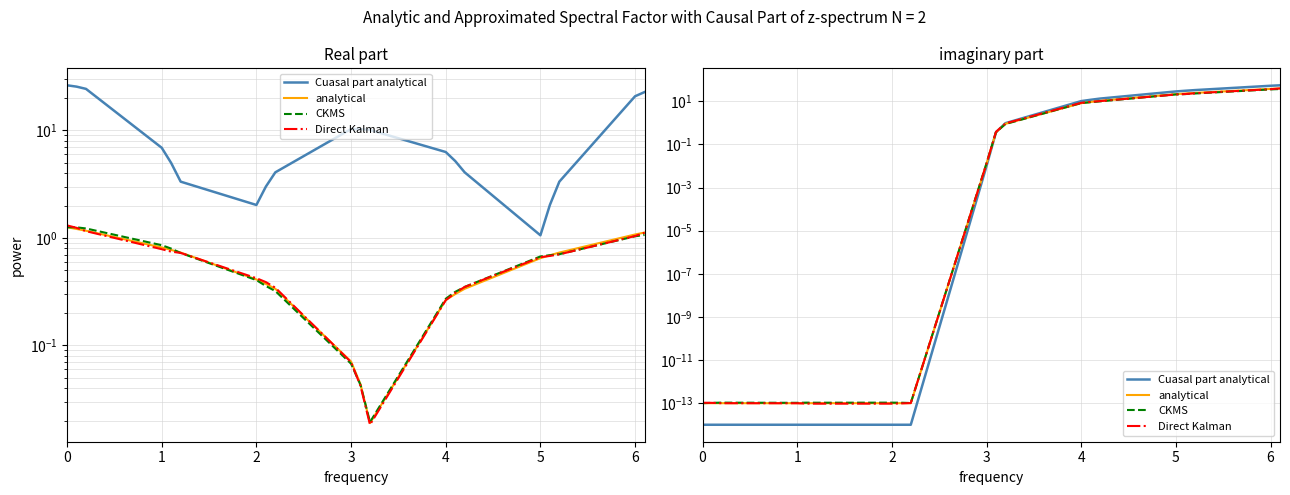

Reading left to right, list all the values displayed in this chart.

Cuasal part analytical: 0.0	0.0	0.0	0.0	0.0	0.0	0.0	0.0	0.0	0.0	0.4	1.0	10.2	11.7	13.3	28.5	30.6	32.9	52.2	54.8
analytical: 0.0	0.0	0.0	0.0	0.0	0.0	0.0	0.0	0.0	0.0	0.4	0.9	8.1	9.3	10.4	21.3	22.8	24.3	37.4	39.2
CKMS: 0.0	0.0	0.0	0.0	0.0	0.0	0.0	0.0	0.0	0.0	0.4	0.9	8.2	9.0	9.9	20.7	21.5	22.9	35.4	36.9
Direct Kalman: 0.0	0.0	0.0	0.0	0.0	0.0	0.0	0.0	0.0	0.0	0.4	0.9	8.5	9.3	10.1	20.6	21.6	23.4	36.2	39.4